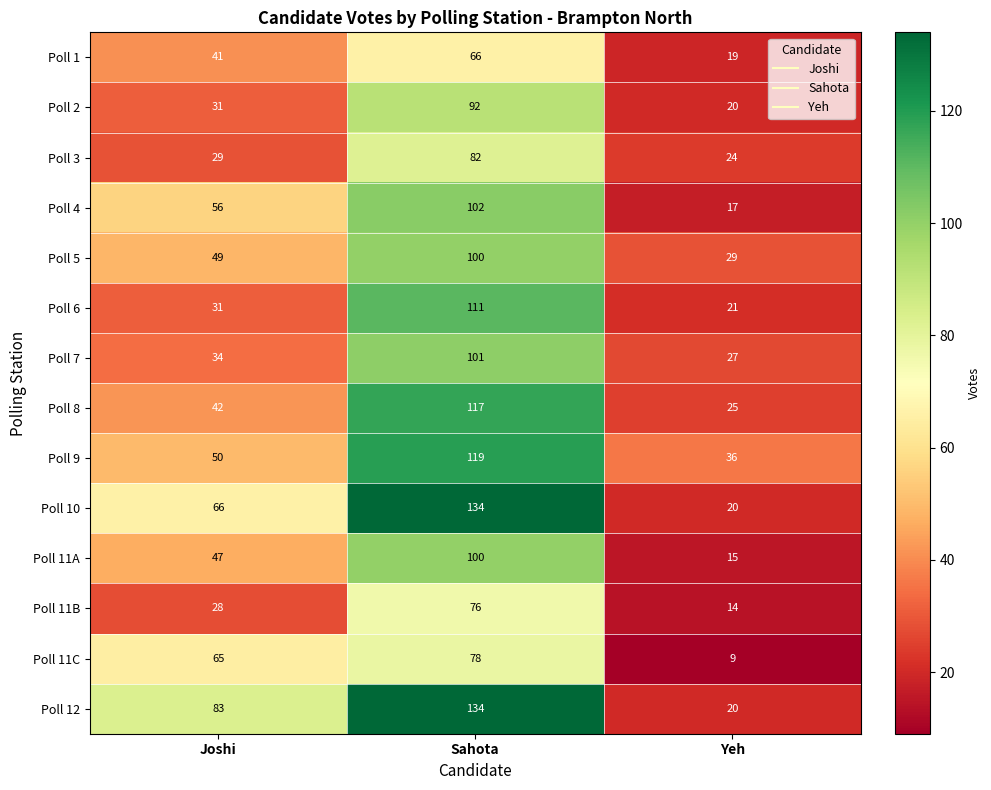

True or false: Poll 2 has a value of 42 at Joshi.

False